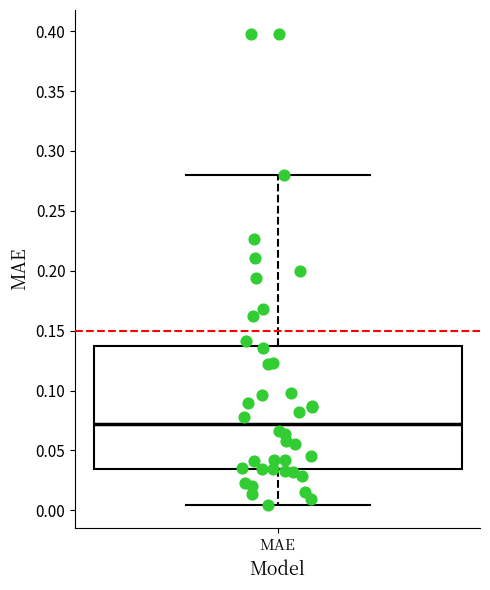

Where is the upper edge of the box for MAE on the y-axis? The values are not printed on the chart, so give them approximately, as read against the axis.

0.135